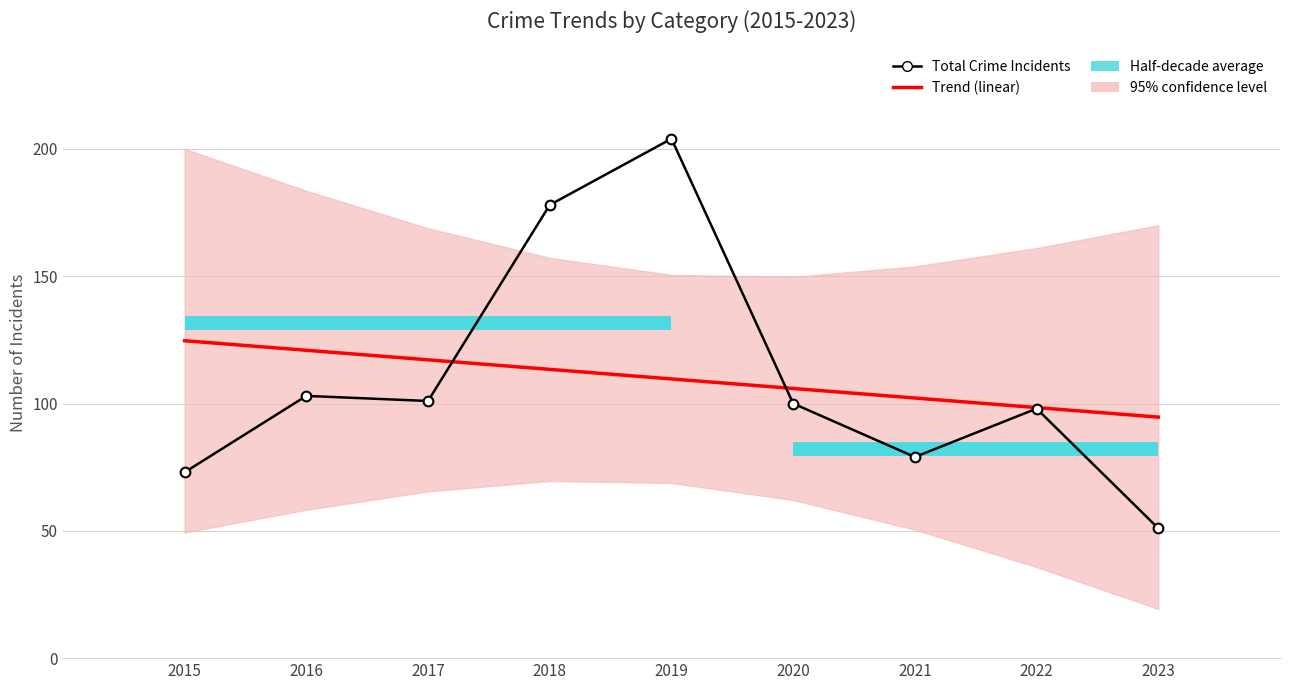

What is the total value across all series at 2017?

218.2